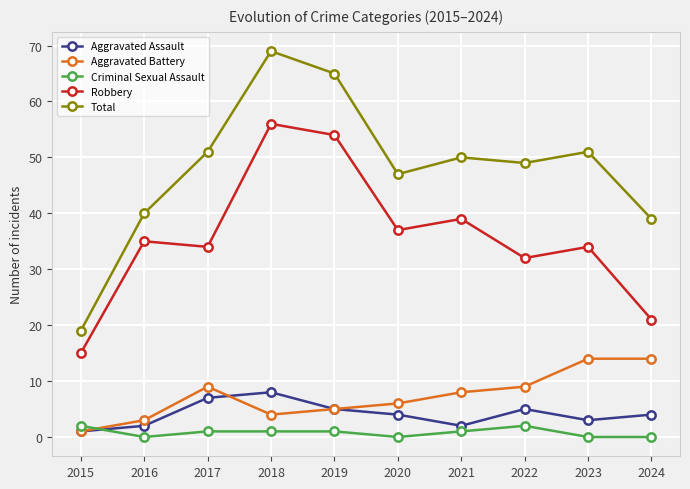

How many series are shown in this chart?

5